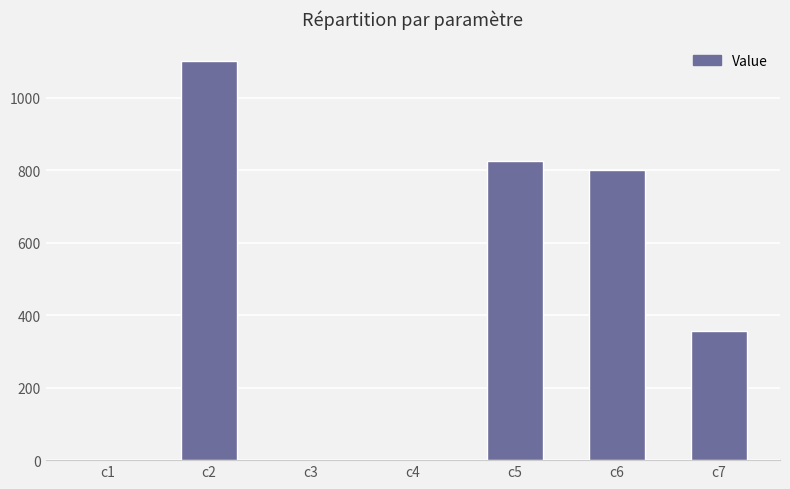

What value does the data have at c5?

826.3